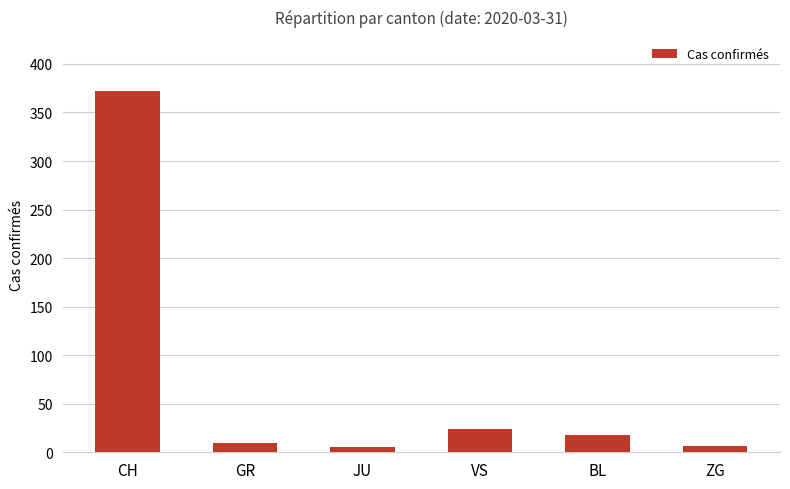

True or false: the data shows 18 at BL.

True